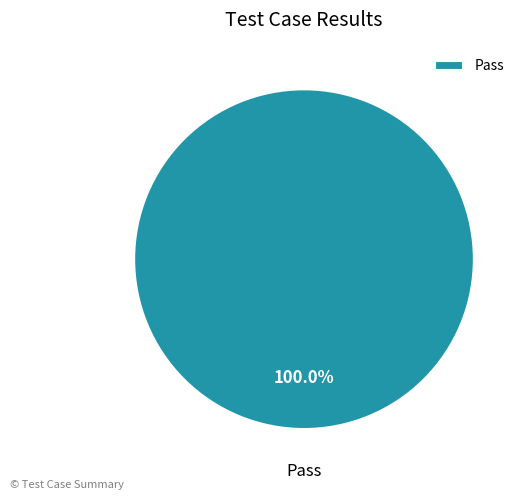

How many segments does this pie chart have?

1